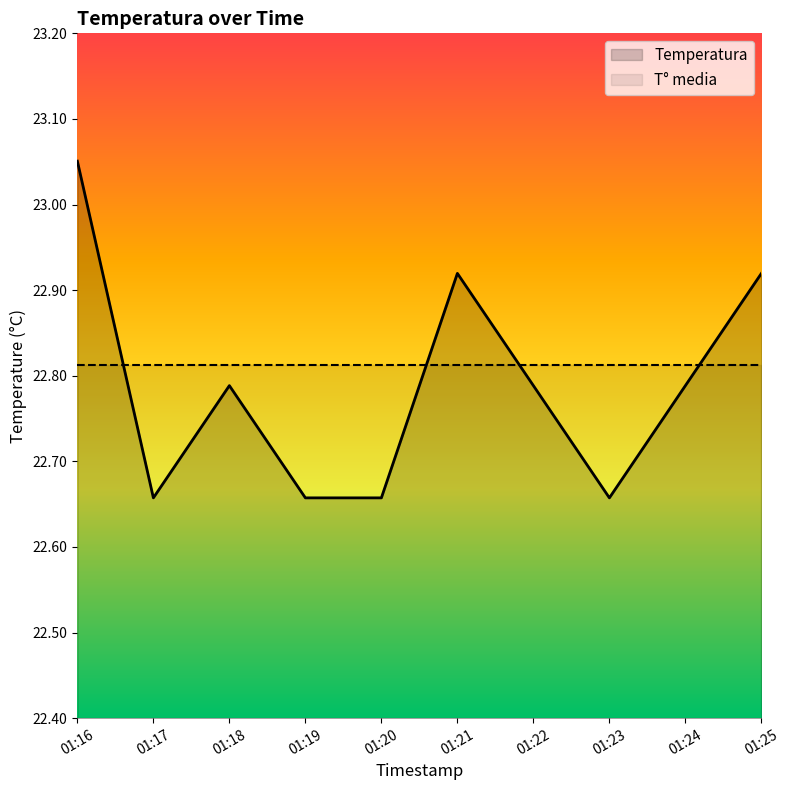

How many values are between 22 and 23?

9